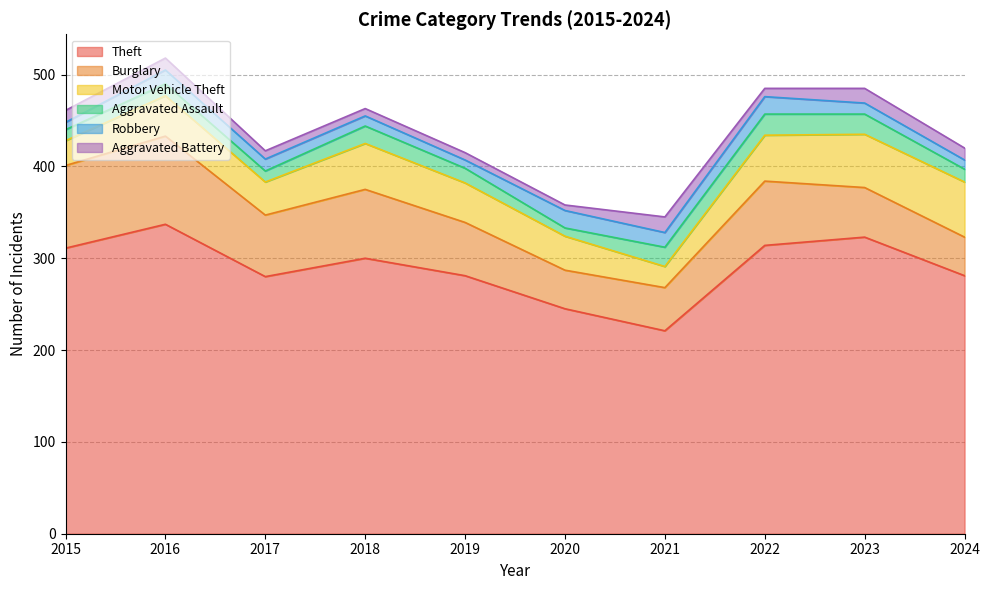

Between 2020 and 2021, which series saw the biggest shift?

Theft